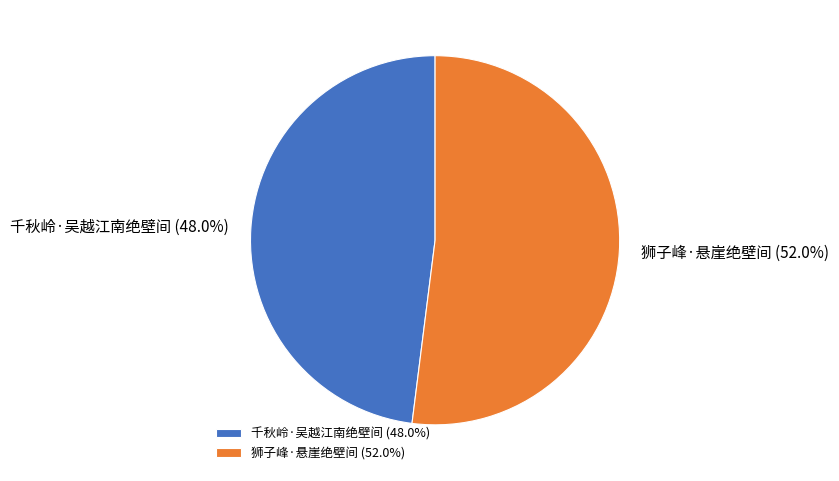

Does 千秋岭·吴越江南绝壁间 account for over 50% of the chart?

No